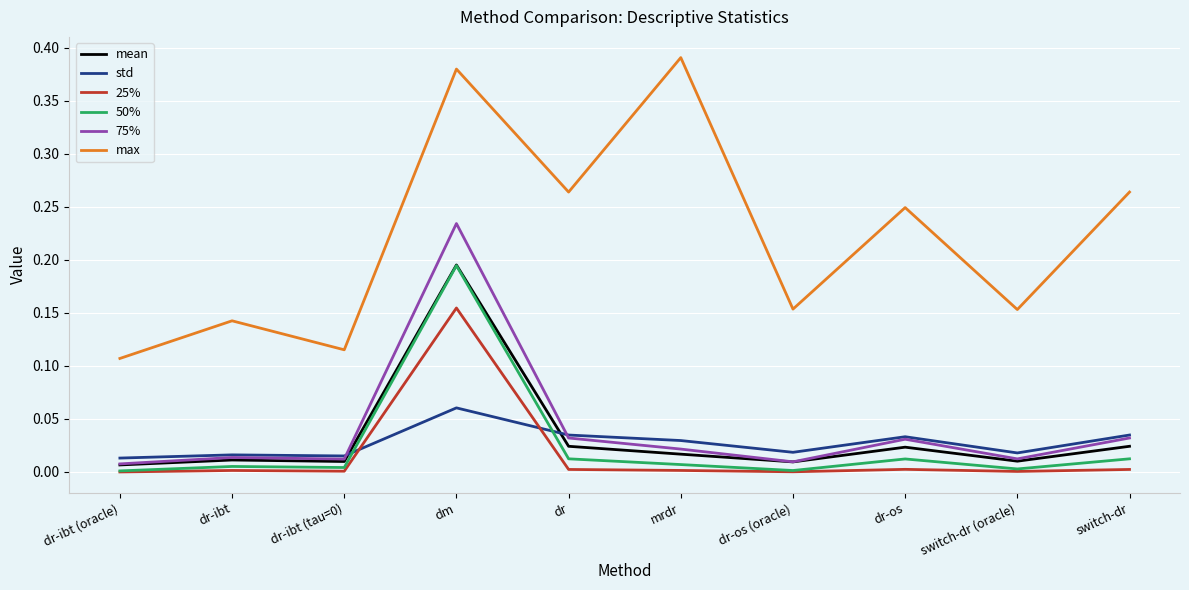

Count the number of categories in the chart.

10